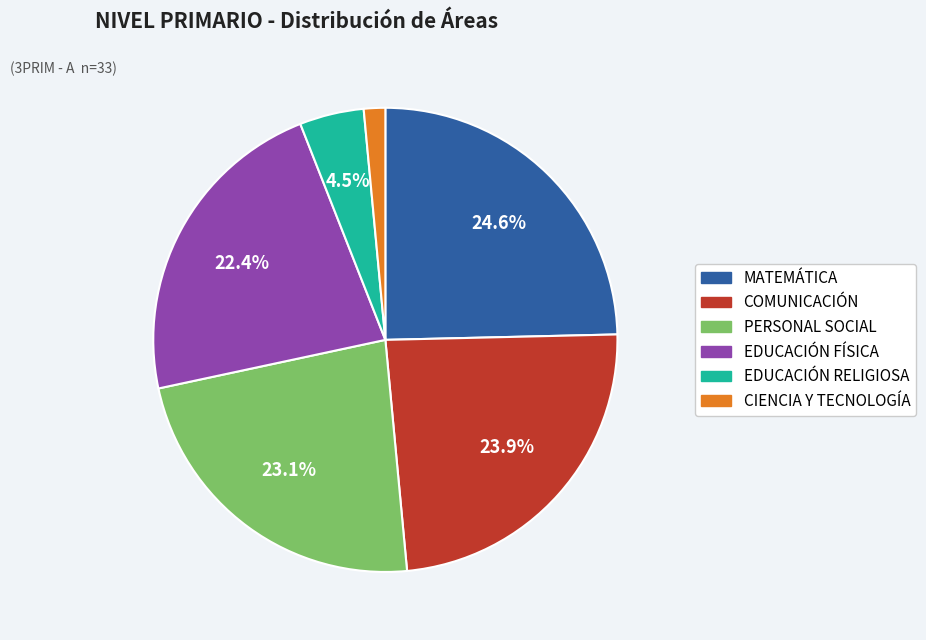

Which has a higher value, MATEMÁTICA or EDUCACIÓN RELIGIOSA?

MATEMÁTICA